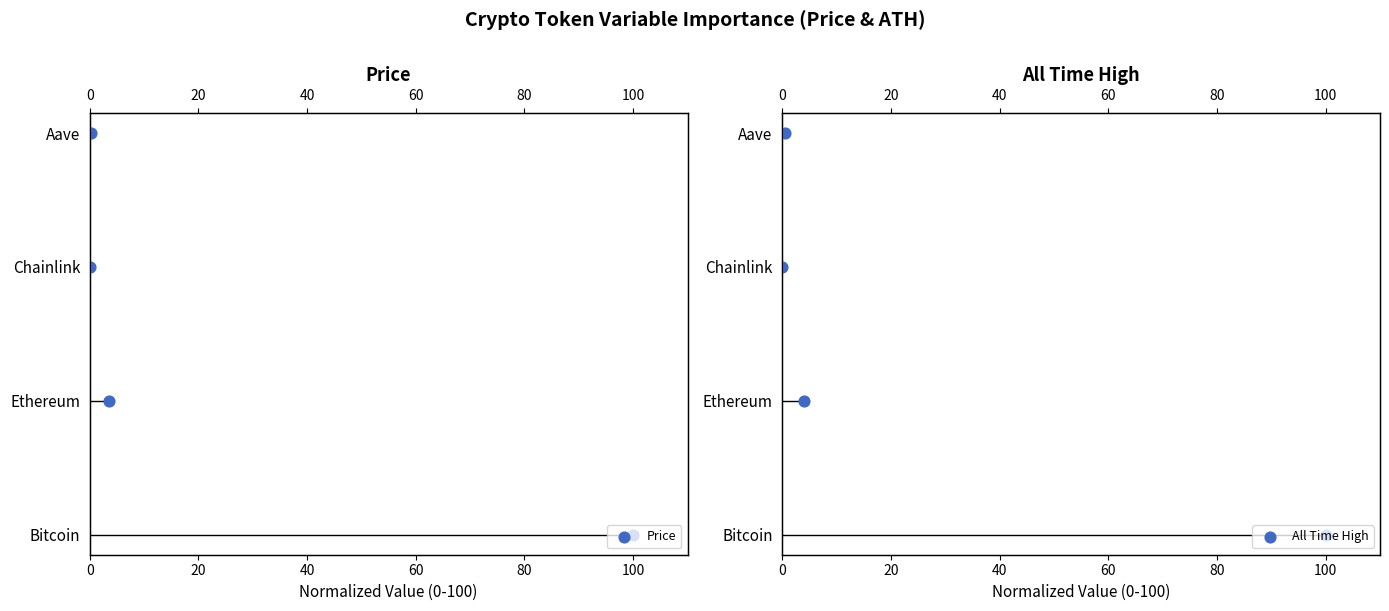

Which series has the largest total across all categories?

Price